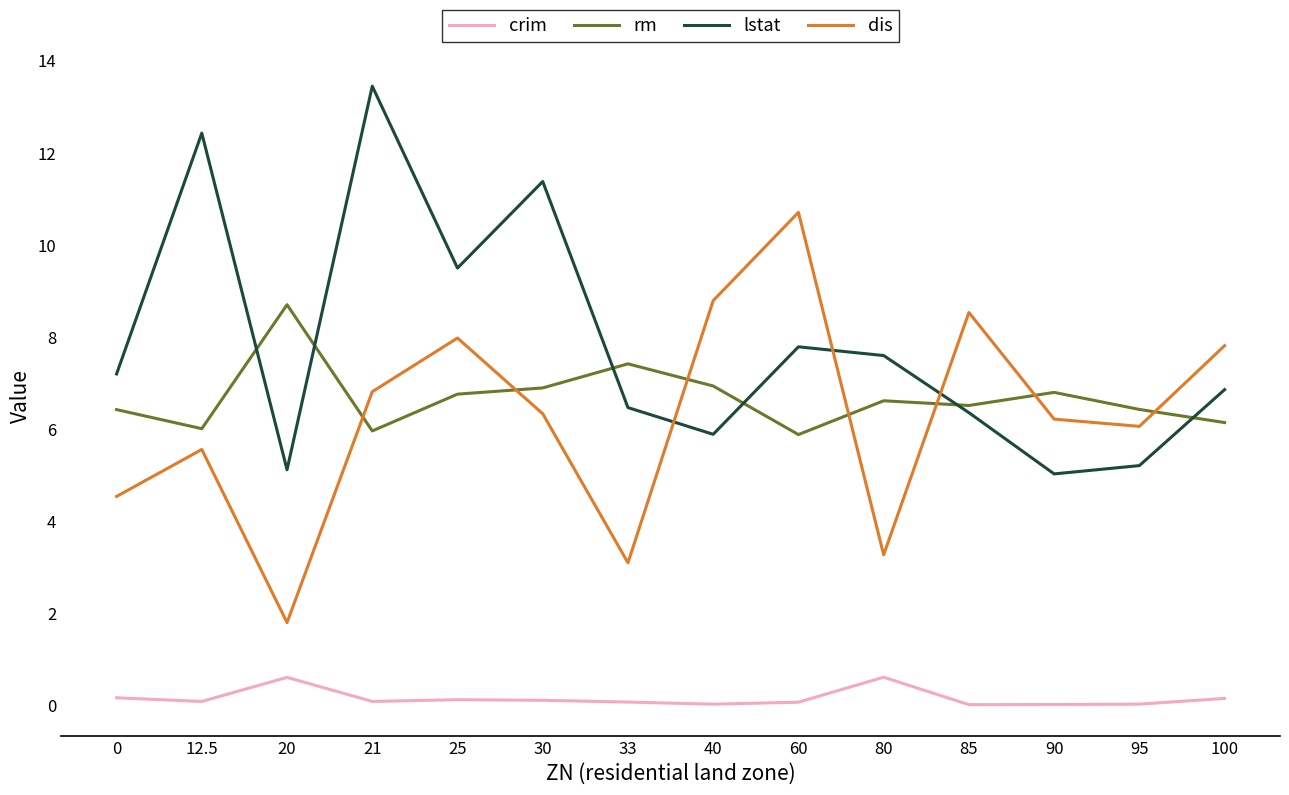

Is the value of rm at 12.5 greater than the value of lstat at 30?

No